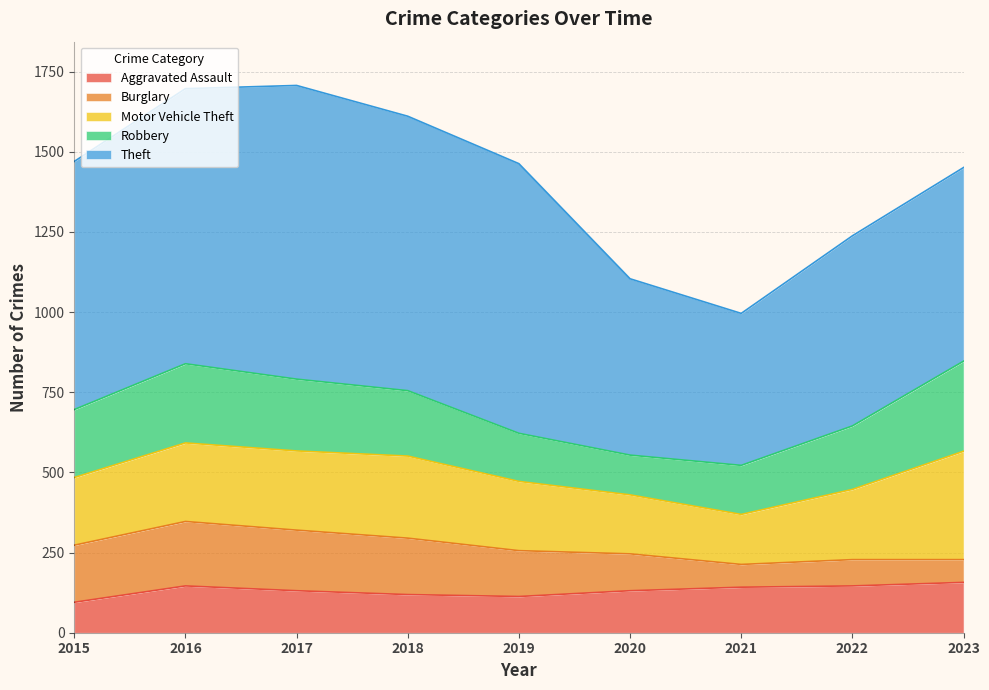

What is the difference between the maximum and minimum values in the Robbery series?

157